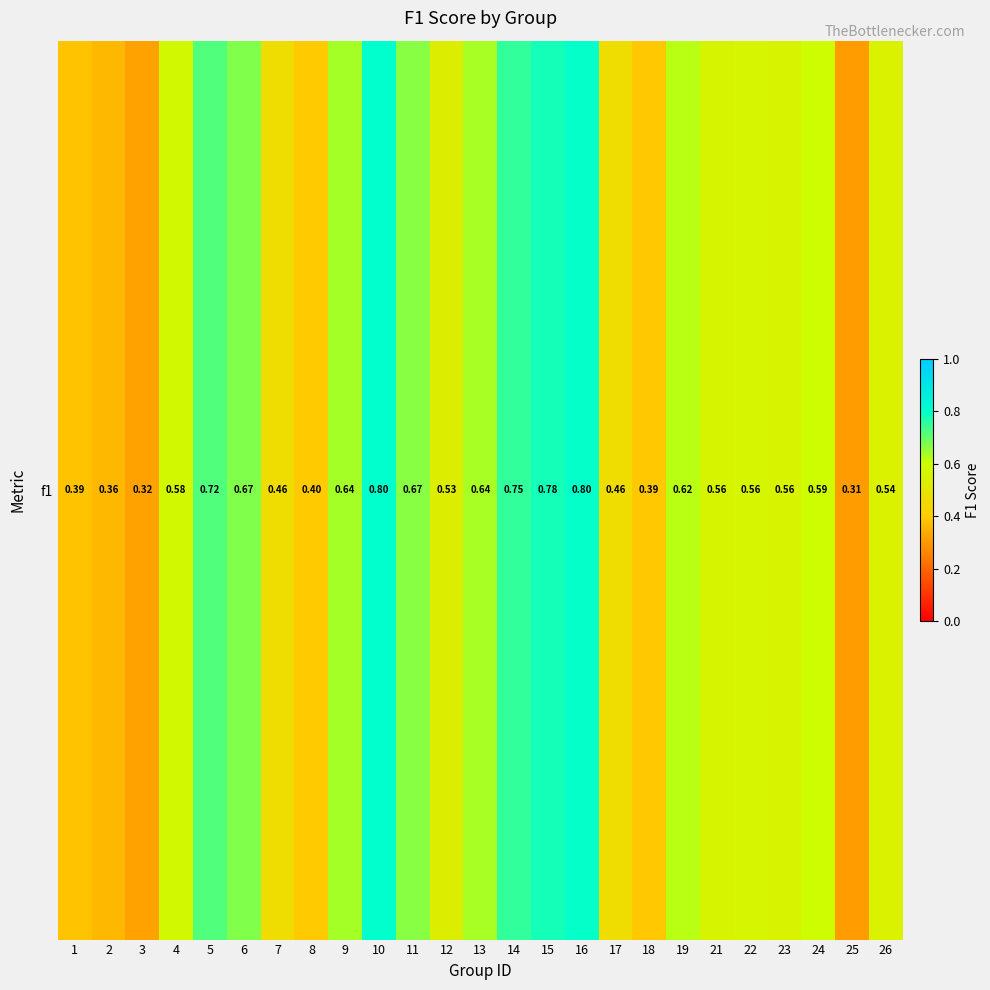

What value does the data have at 14?

0.8